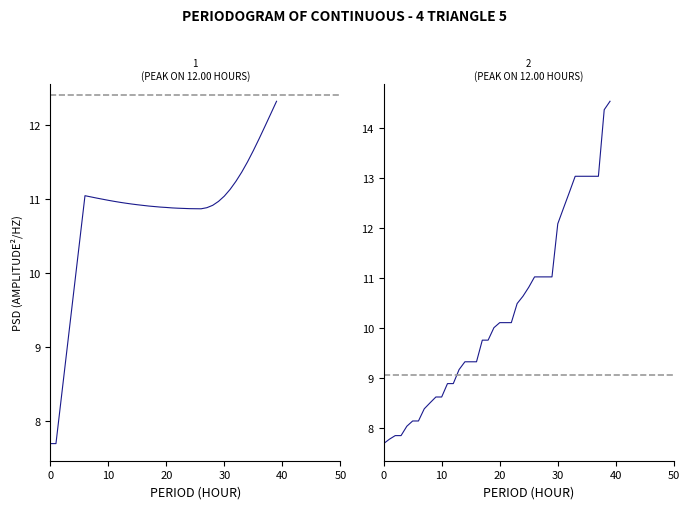

Reading right to left, transcribe all the data shown in this chart.

col_1: 12.3	12.1	12.0	11.8	11.6	11.5	11.4	11.2	11.1	11.0	11.0	10.9	10.9	10.9	10.9	10.9	10.9	10.9	10.9	10.9	10.9	10.9	10.9	10.9	10.9	10.9	10.9	10.9	11.0	11.0	11.0	11.0	11.0	11.0	10.4	9.7	9.0	8.4	7.7	7.7
col_3: 14.5	14.4	13.0	13.0	13.0	13.0	13.0	12.7	12.4	12.1	11.0	11.0	11.0	11.0	10.8	10.6	10.5	10.1	10.1	10.1	10.0	9.8	9.8	9.3	9.3	9.3	9.2	8.9	8.9	8.6	8.6	8.5	8.4	8.1	8.1	8.0	7.8	7.8	7.8	7.7